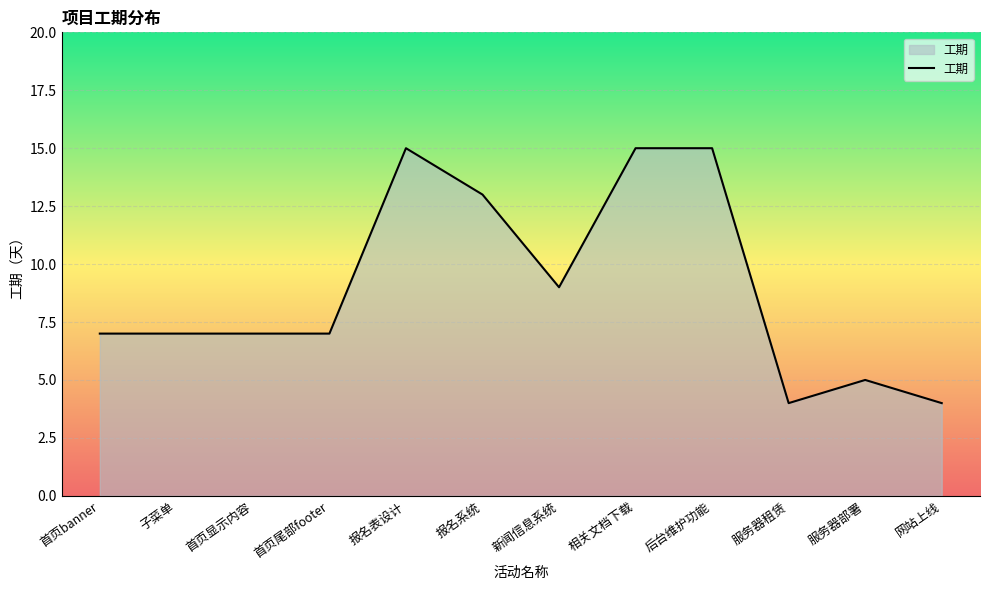

What position from the left is 首页显示内容?

3